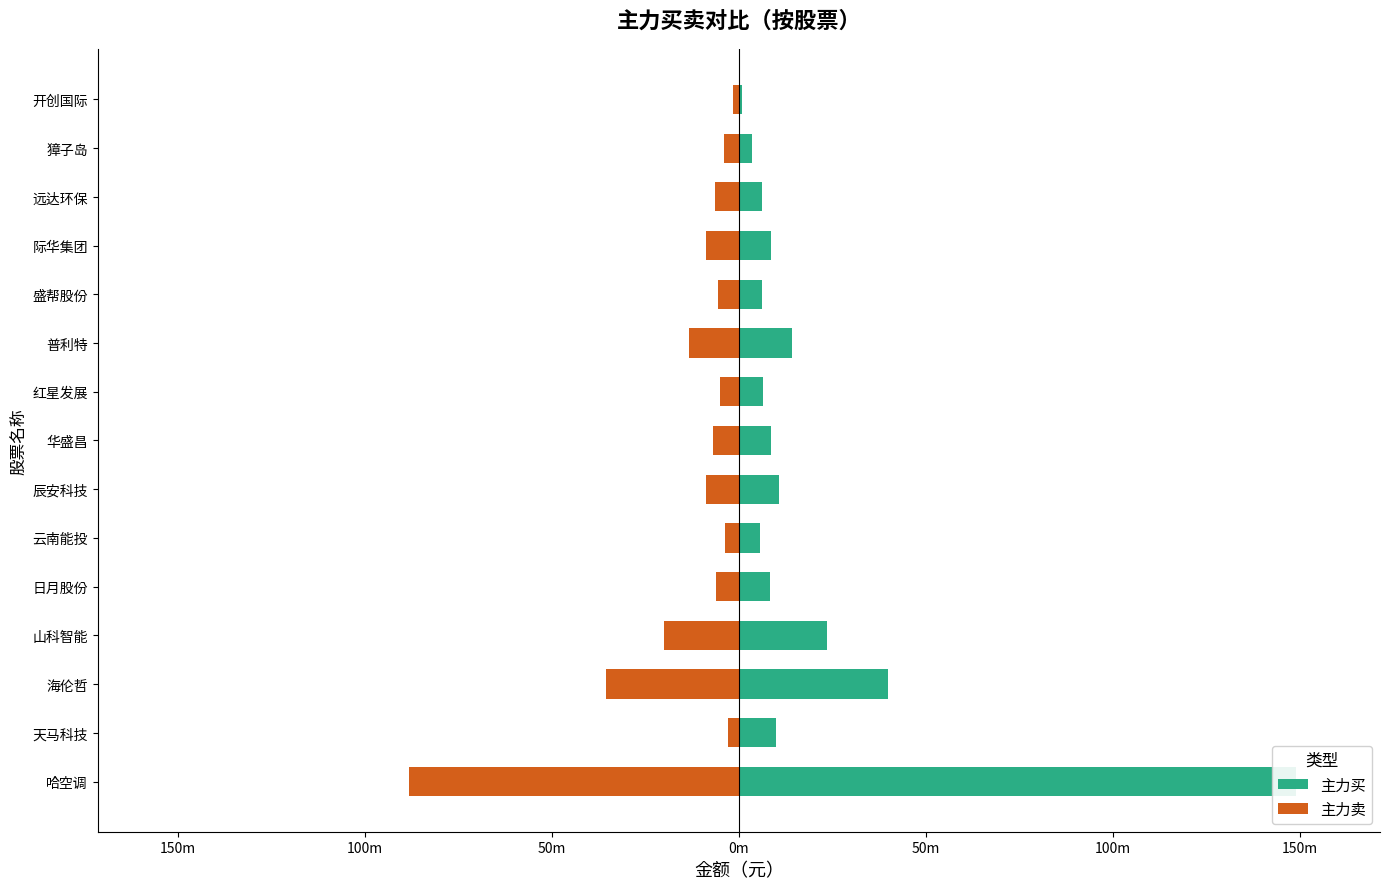

Between 哈空调 and 日月股份, which is larger?

哈空调